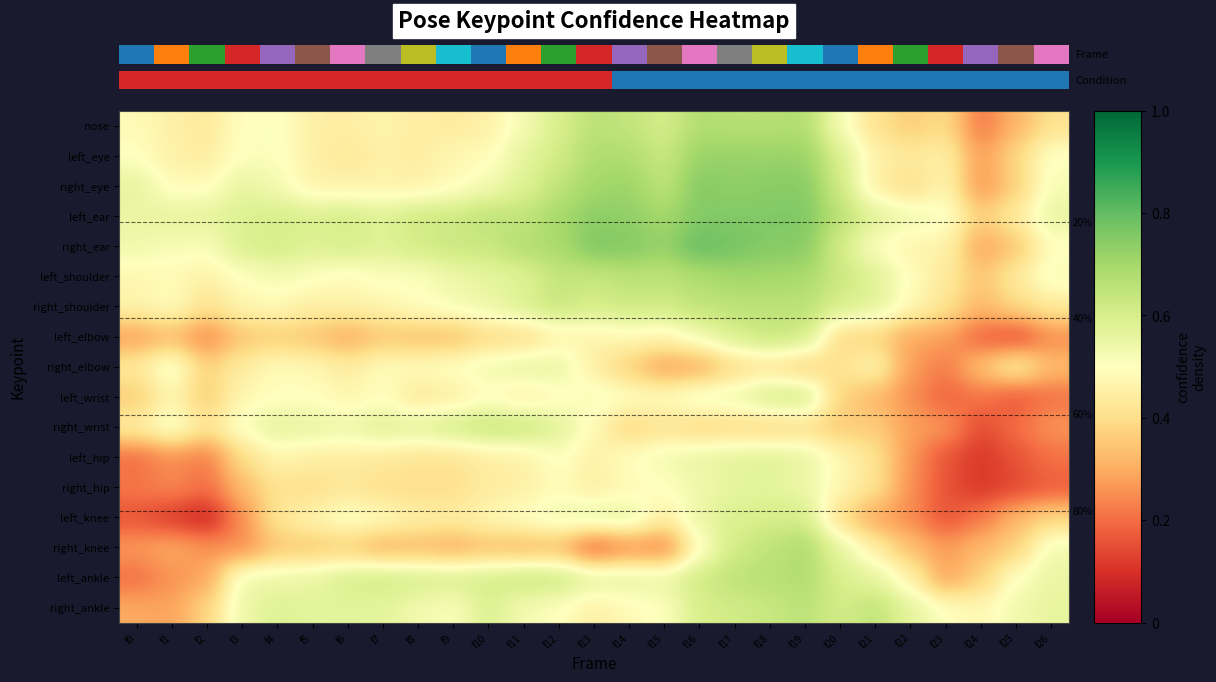

At how many categories does at least one series exceed 0?

27